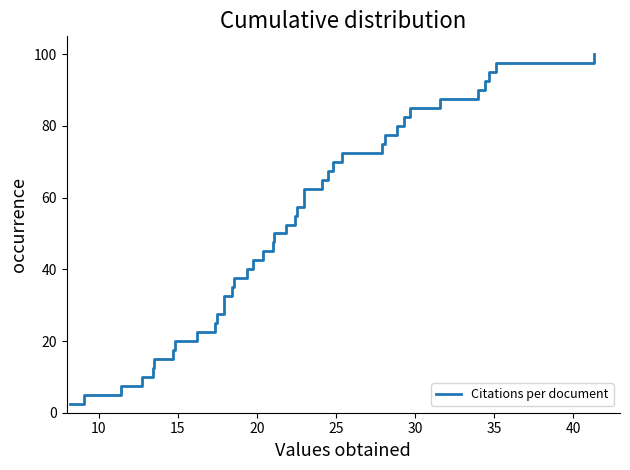

What is the difference between the maximum and minimum values?

97.5